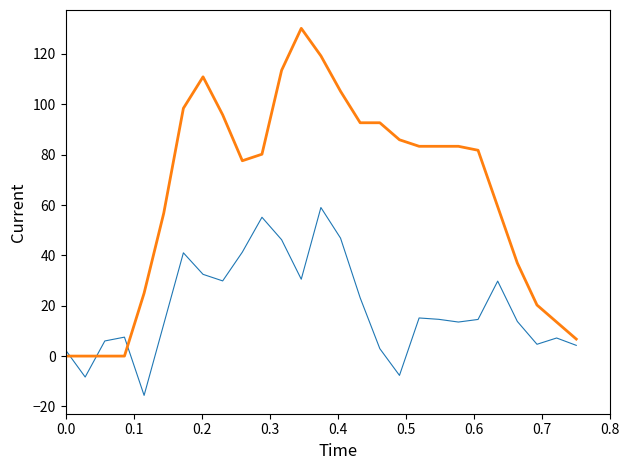

What is the smallest value displayed?

-15.6